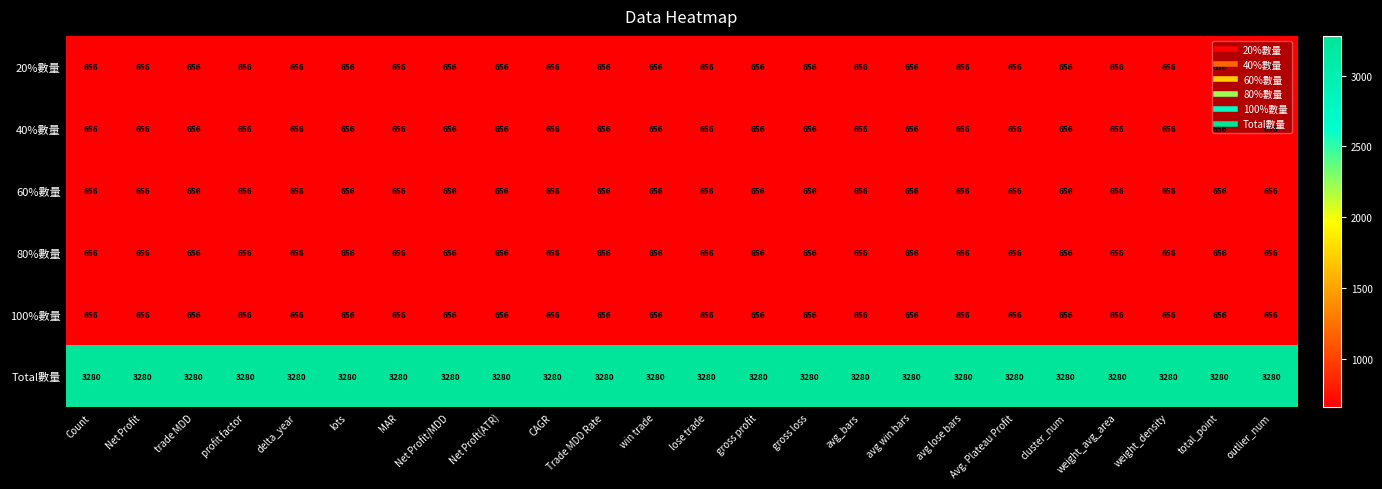

Which series has the largest total across all categories?

Total數量